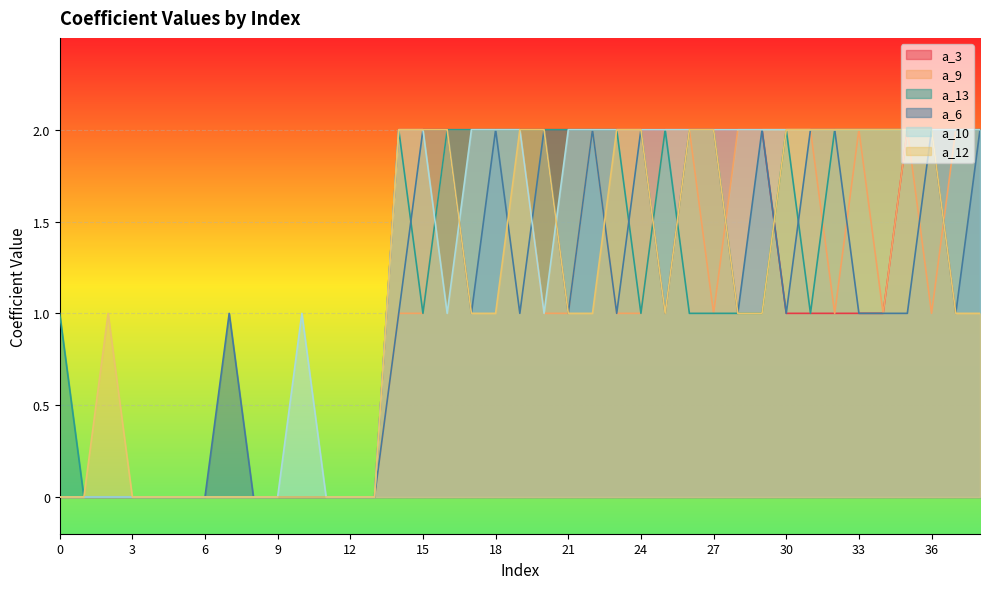

Between which two adjacent categories do a_12 and a_6 first intersect?

18 and 19